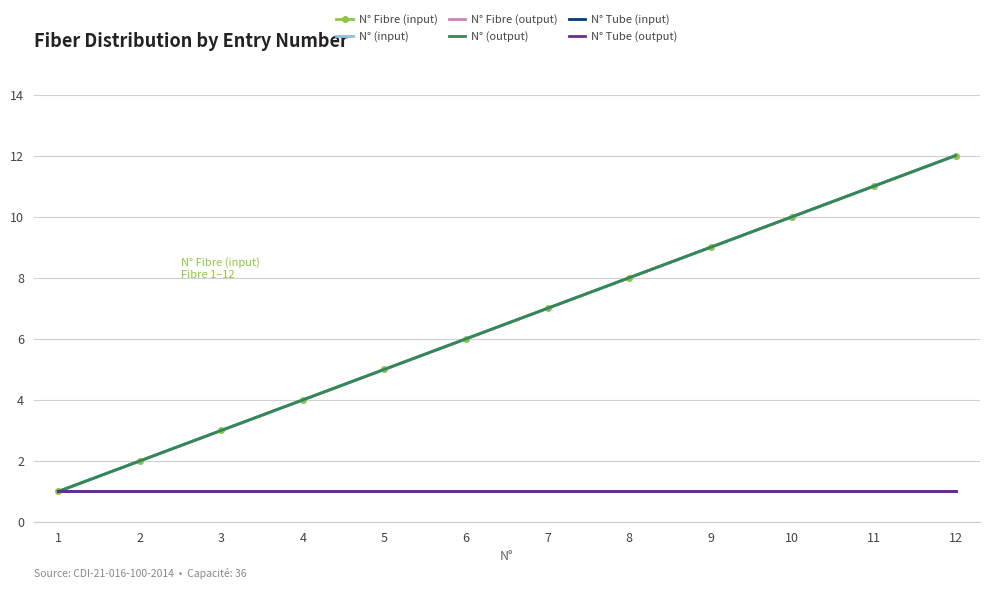

What is the sum of all N° (output) values?

78